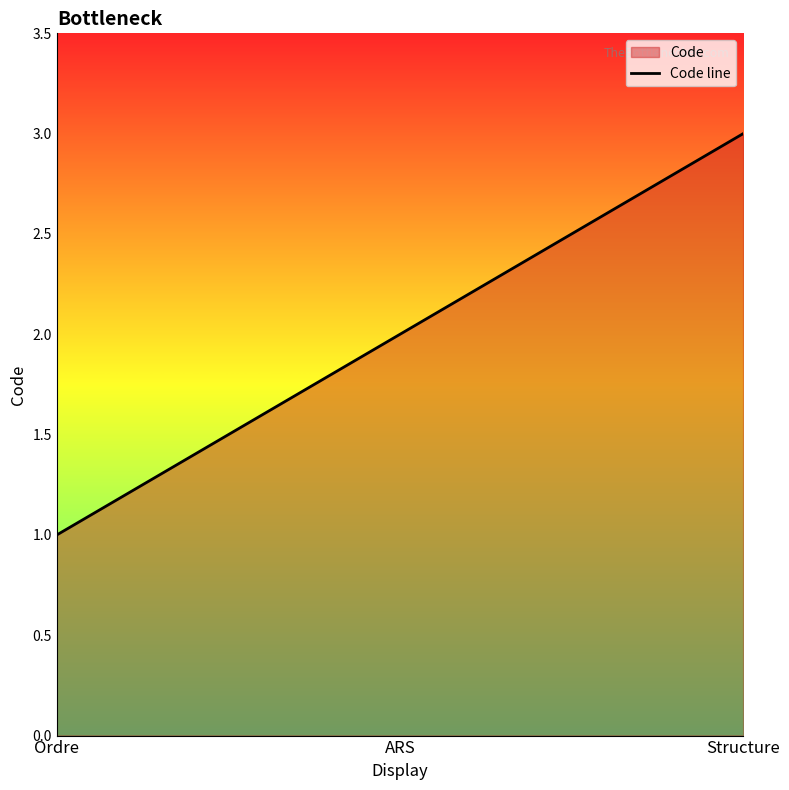

List the labels in order of value, largest first.

Structure, ARS, Ordre